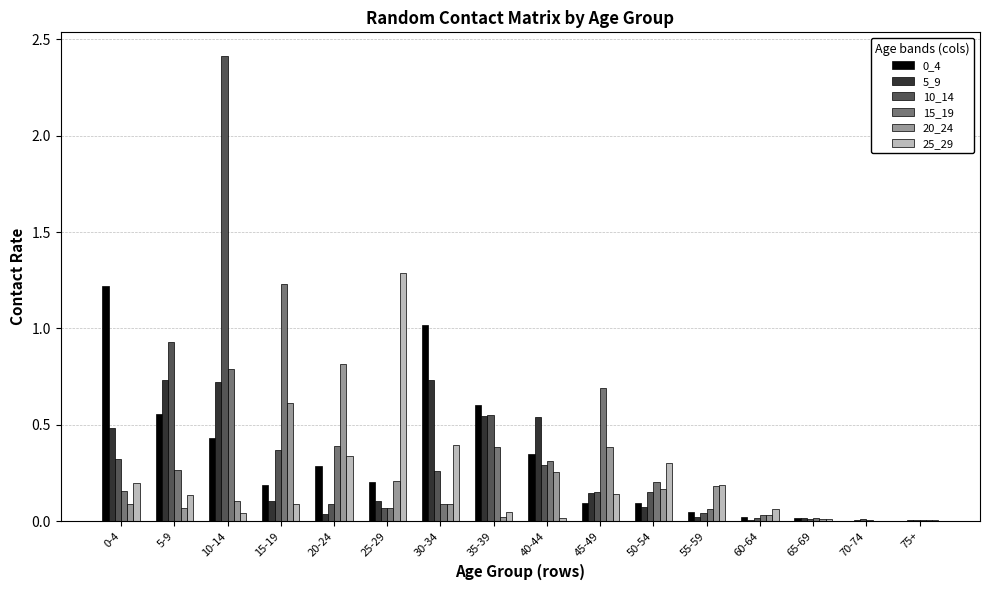

What is the sum of all 5_9 values?

4.3